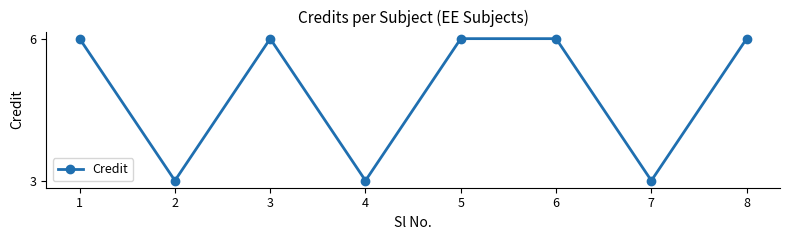

What value does the data have at 5?

6